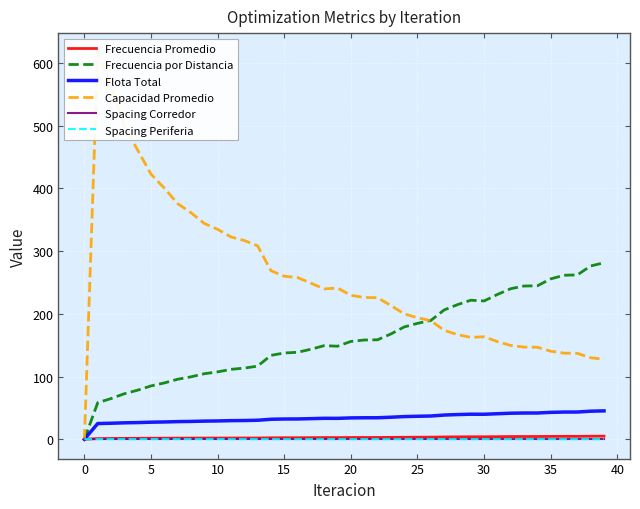

What is the maximum value for Flota Total?

45.2